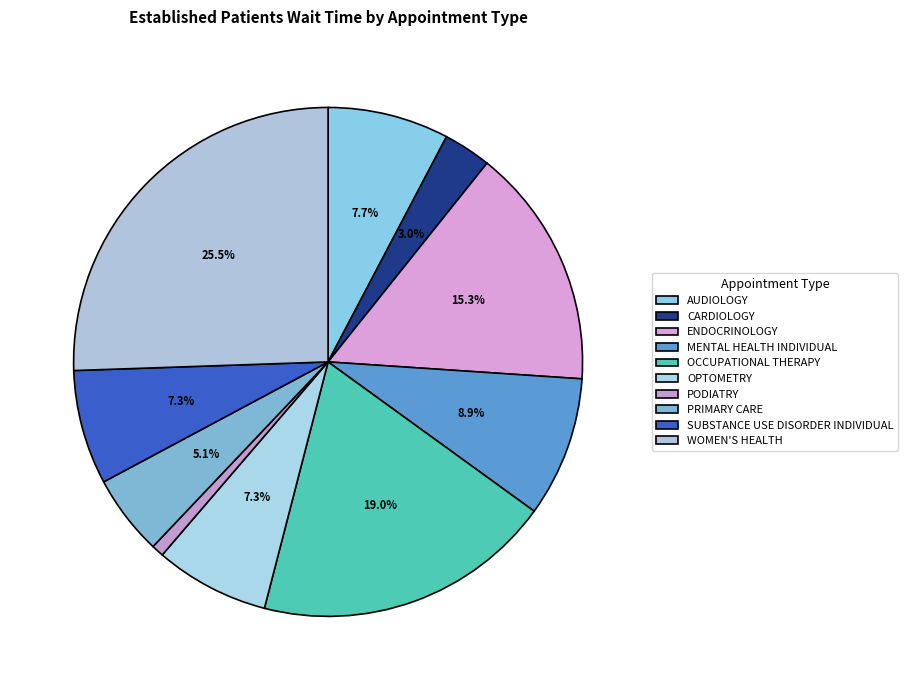

Is there any slice that represents more than half of the pie?

No